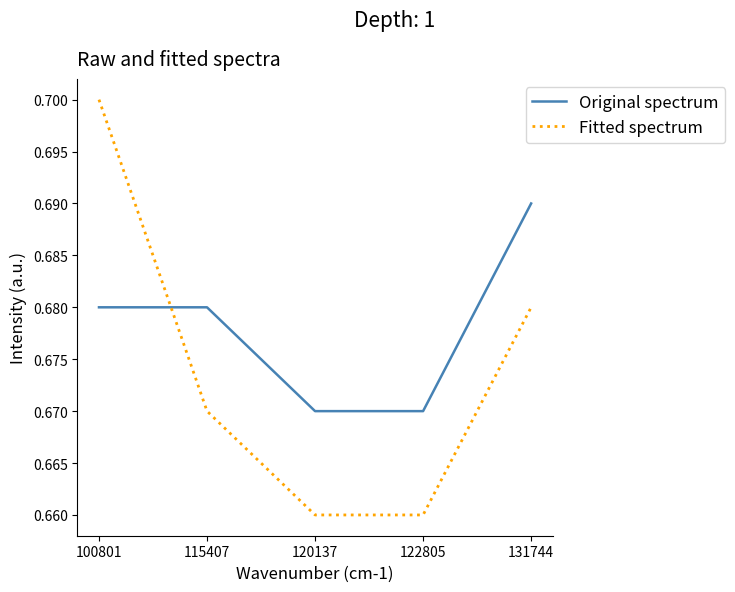

Which series has the largest total across all categories?

Original spectrum